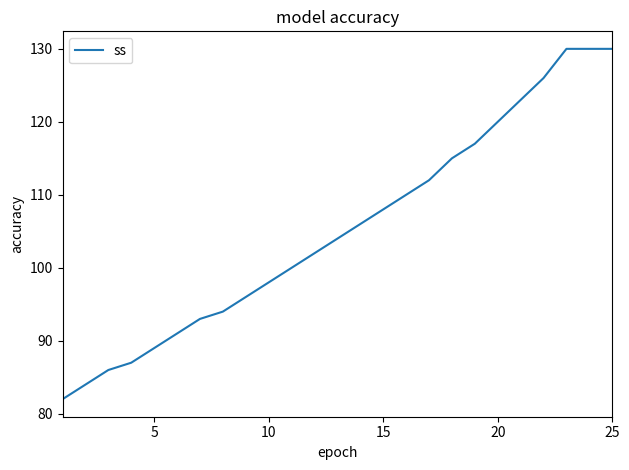

What is the maximum value shown in the chart?

130